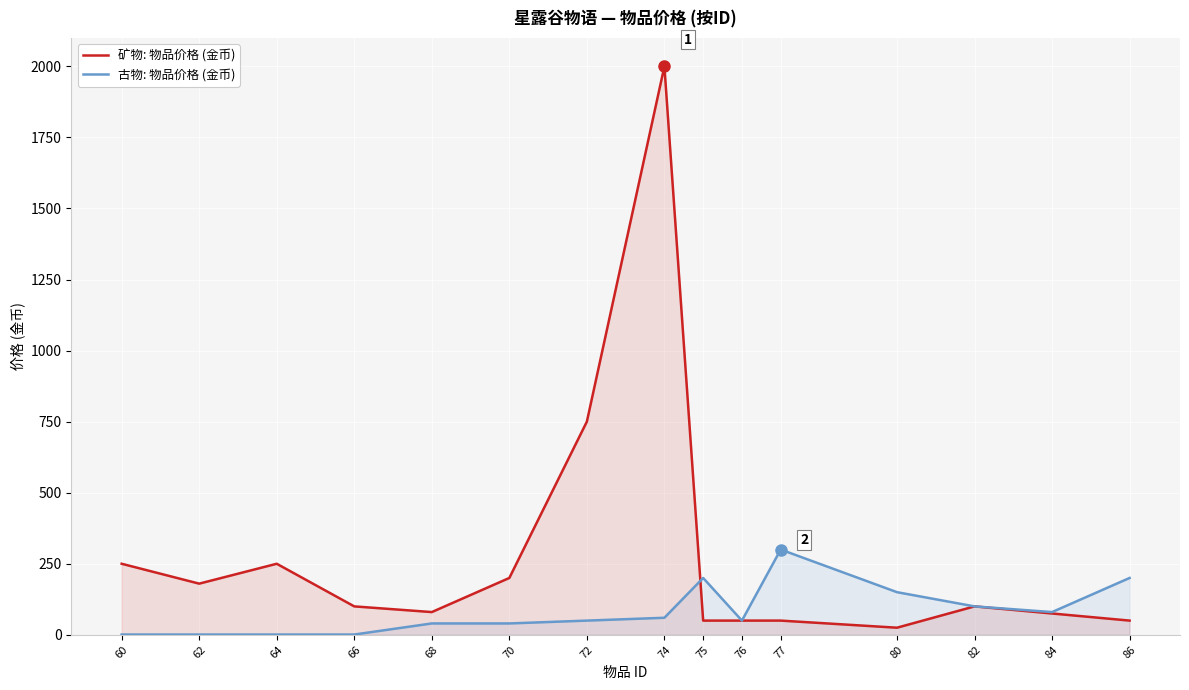

Reading left to right, what are all the values shown in this chart?

矿物: 物品价格 (金币): 250	180	250	100	80	200	750	2000	50	50	50	25	100	75	50
古物: 物品价格 (金币): 1	1	1	1	40	40	50	60	200	50	300	150	100	80	200